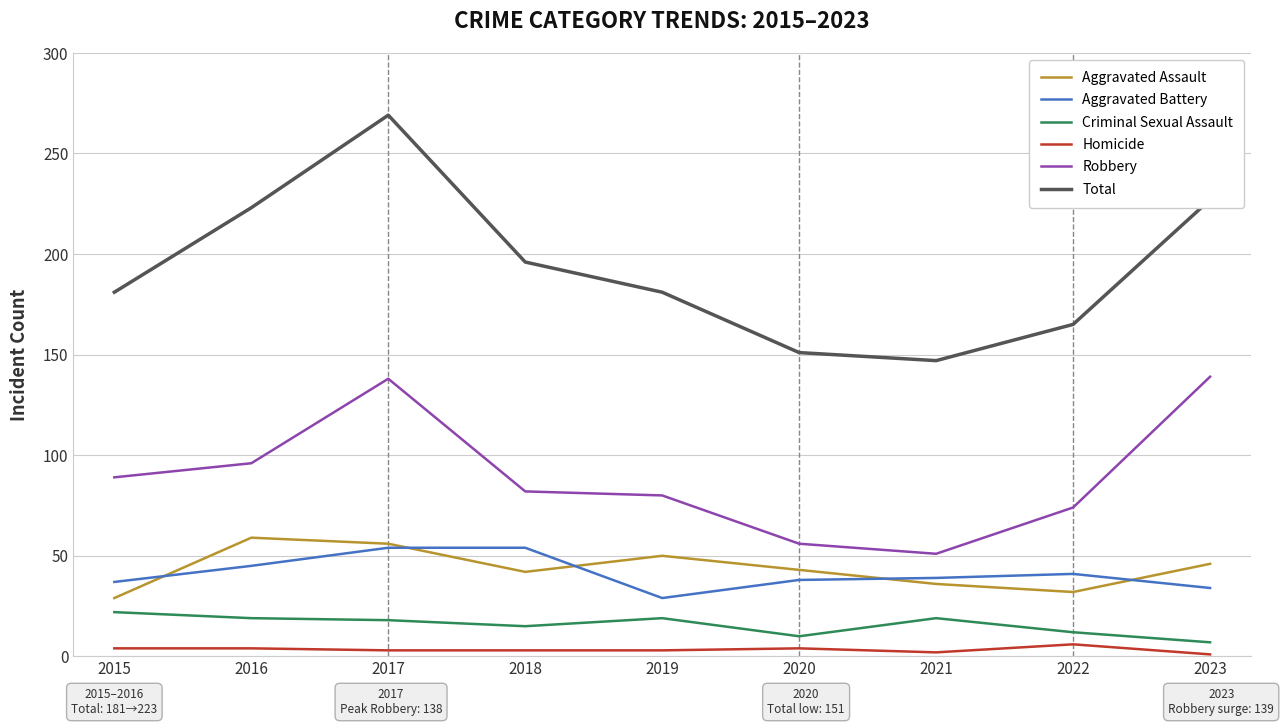

Which category has the highest value across all series?

2017